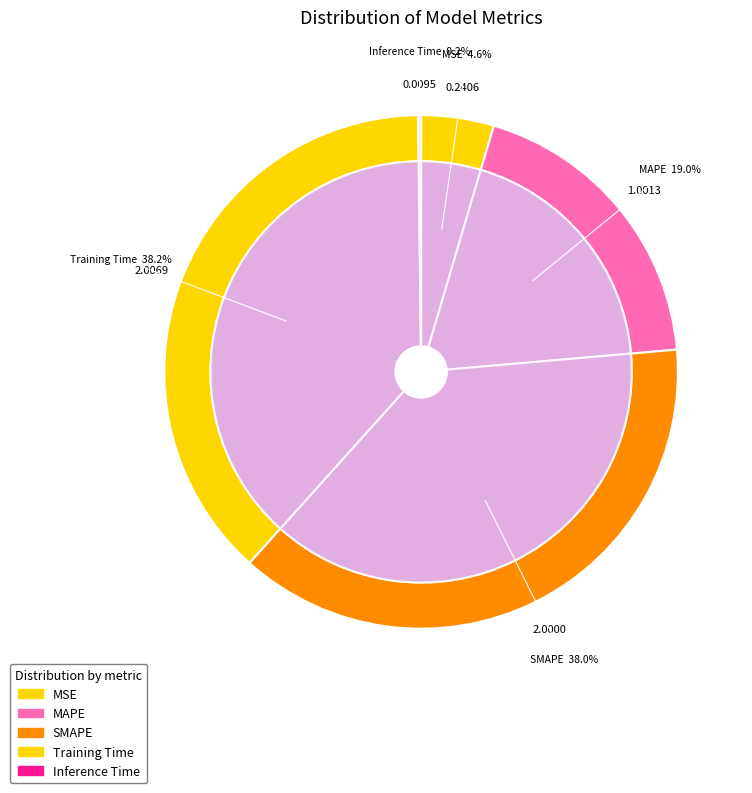

Combined, what portion of the pie is Training Time and Inference Time?

38.3%